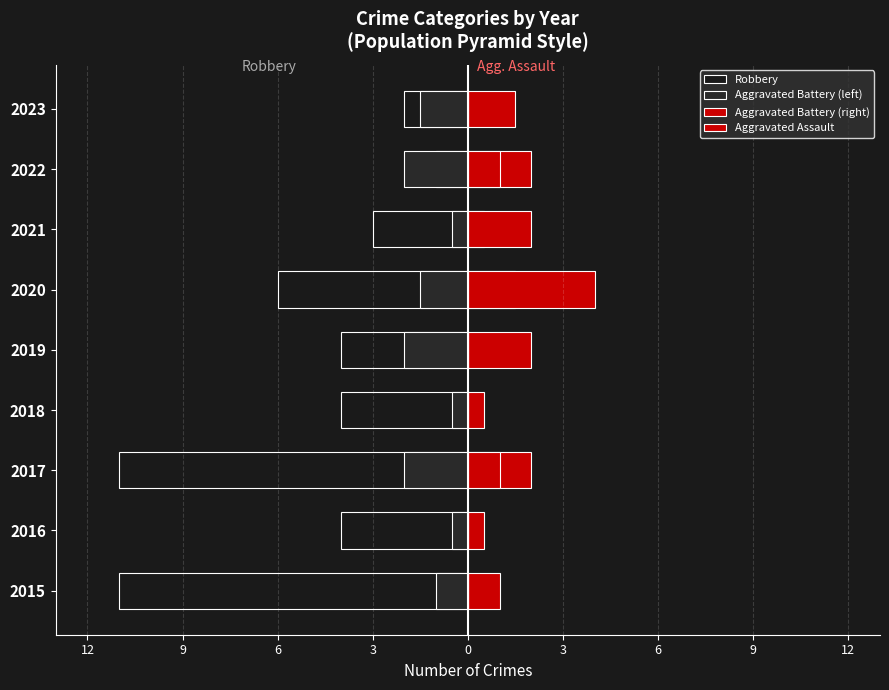

Reading right to left, transcribe all the data shown in this chart.

Robbery: -2.0	-1.0	-3.0	-6.0	-4.0	-4.0	-11.0	-4.0	-11.0
Aggravated Battery (left): -1.5	-2.0	-0.5	-1.5	-2.0	-0.5	-2.0	-0.5	-1.0
Aggravated Battery (right): 1.5	2.0	0.5	1.5	2.0	0.5	2.0	0.5	1.0
Aggravated Assault: 0.0	1.0	2.0	4.0	0.0	0.0	1.0	0.0	0.0